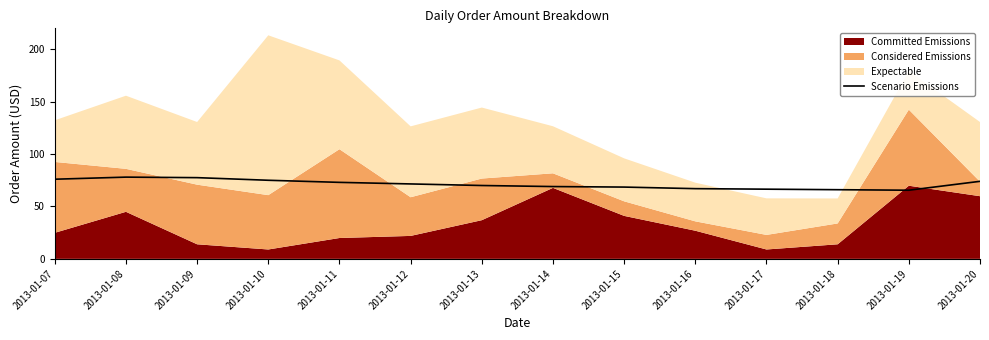

Is it true that the value at 2013-01-19 is 93.3?

False